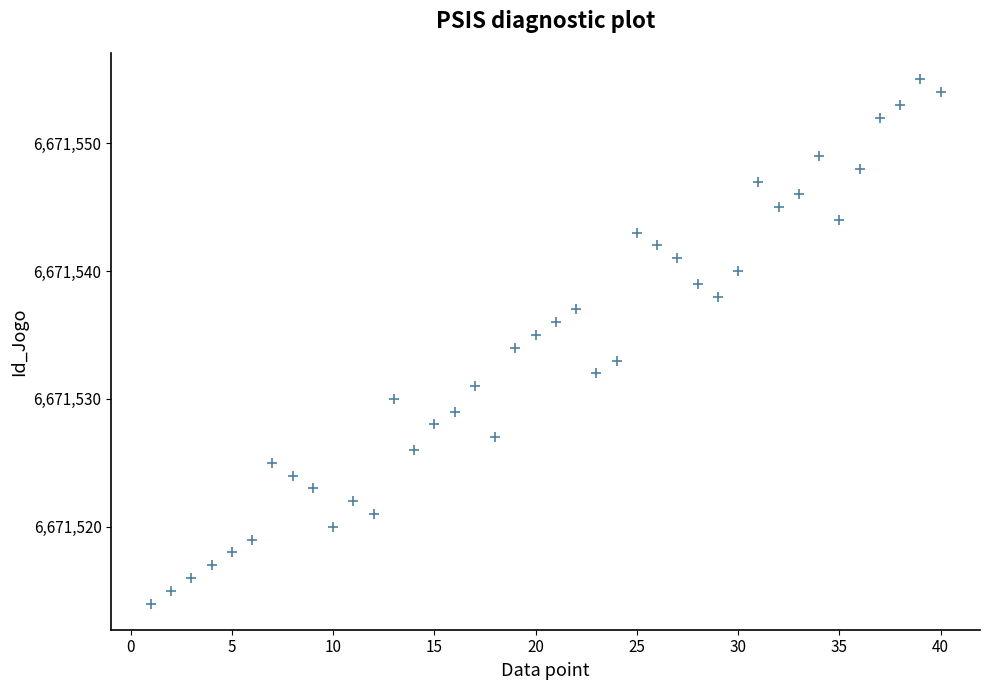

What is the range of X values (max minus min)?

39